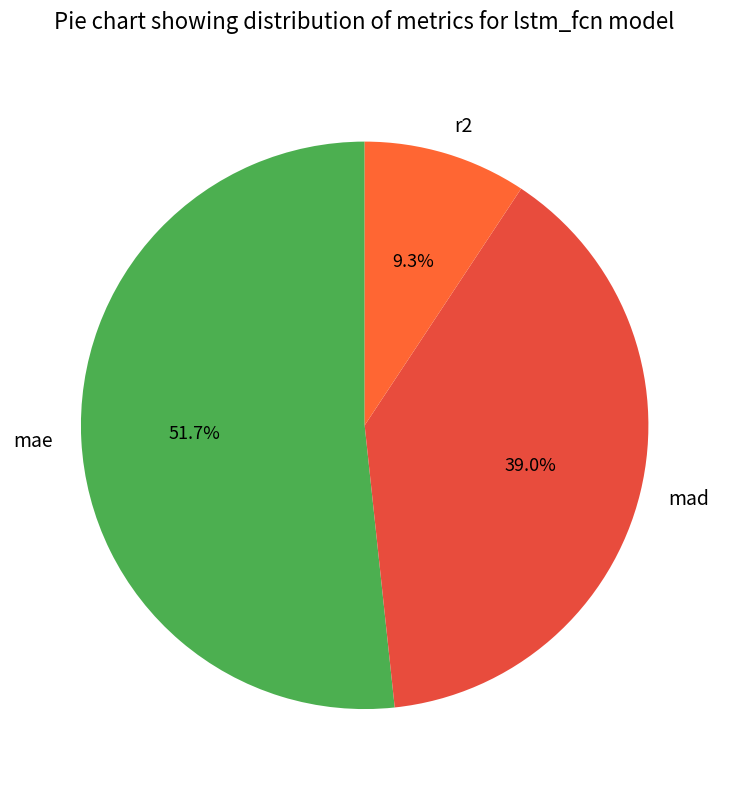

Which category has the biggest portion of the pie?

mae